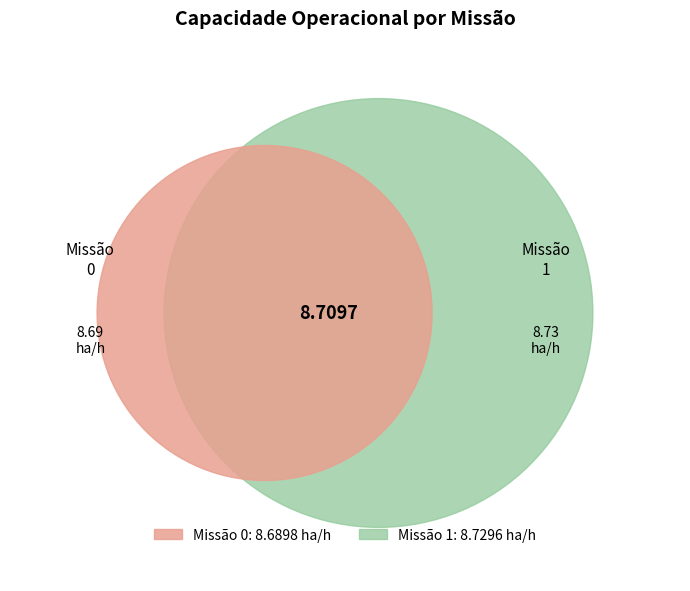

What is the ratio of the value at 1 to the value at 0?

1.0